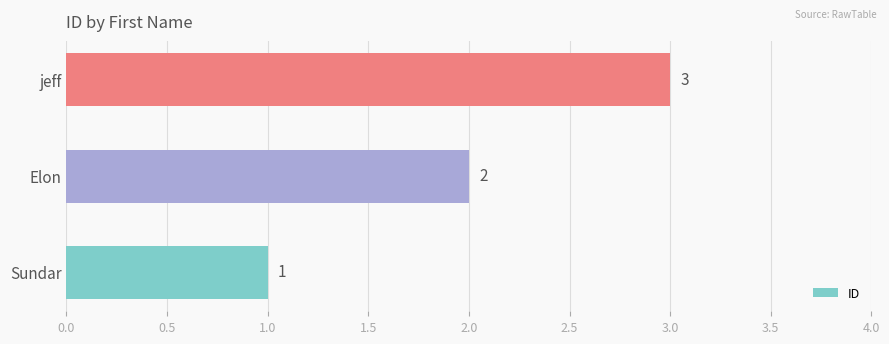

What is the minimum value shown in the chart?

1